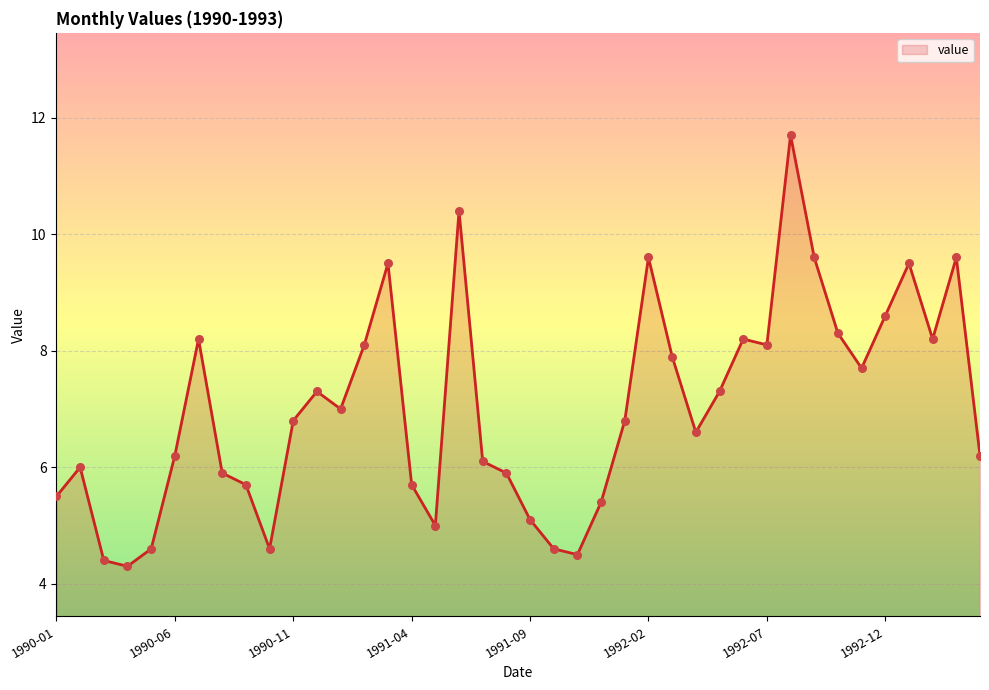

What is the difference between the maximum and minimum values?

7.4